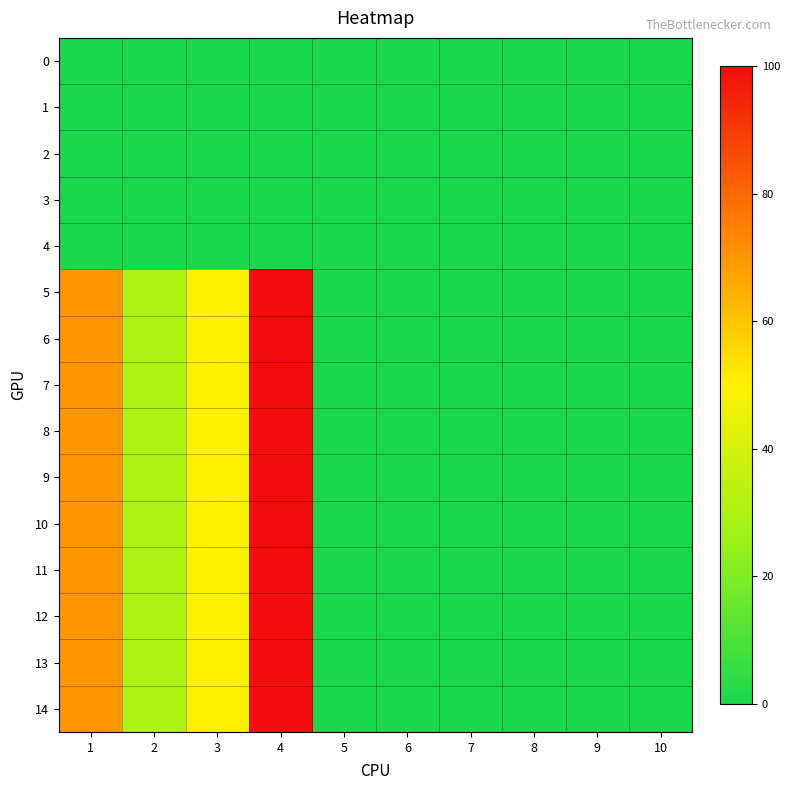

At how many categories does at least one series exceed 64?

2